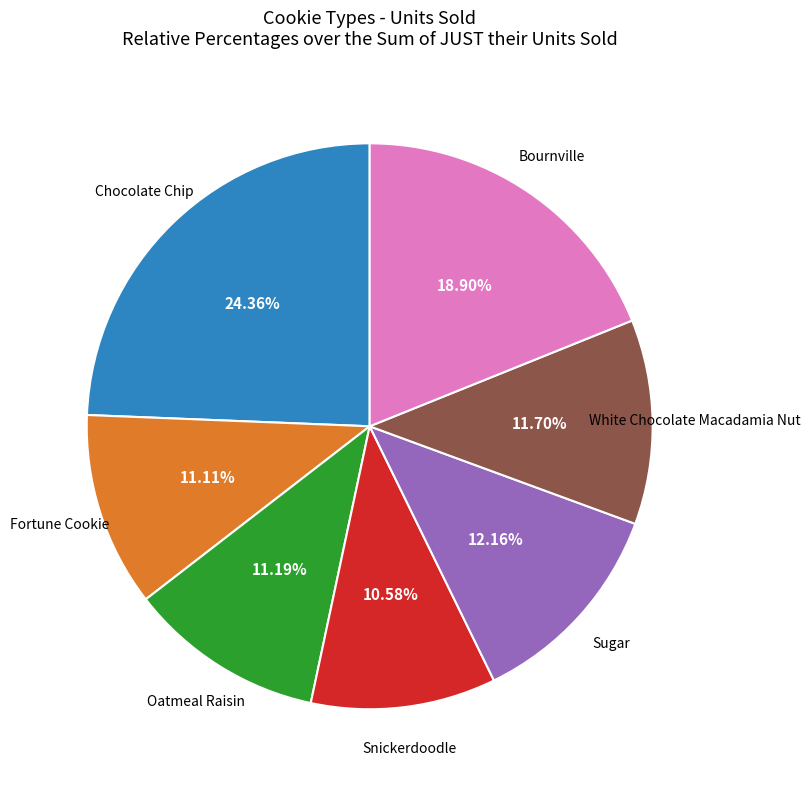

Is there any slice that represents more than half of the pie?

No